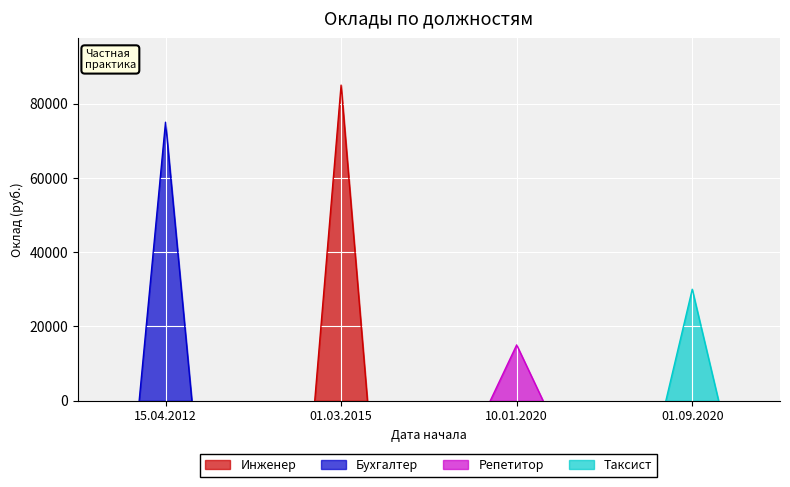

What is the minimum value shown in the chart?

15000